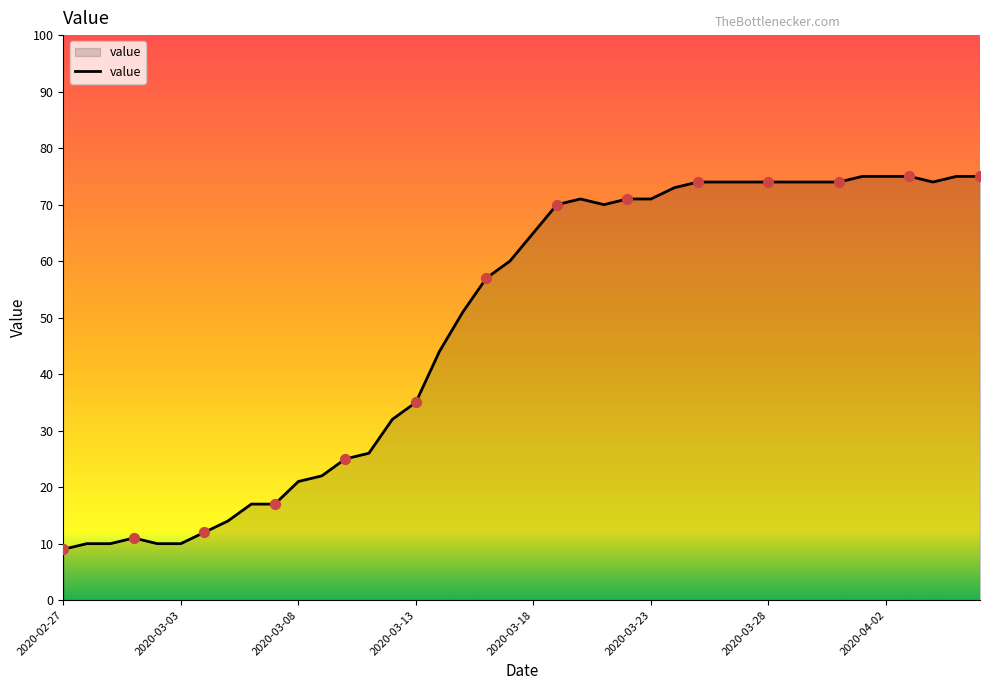

What is the maximum value shown in the chart?

75